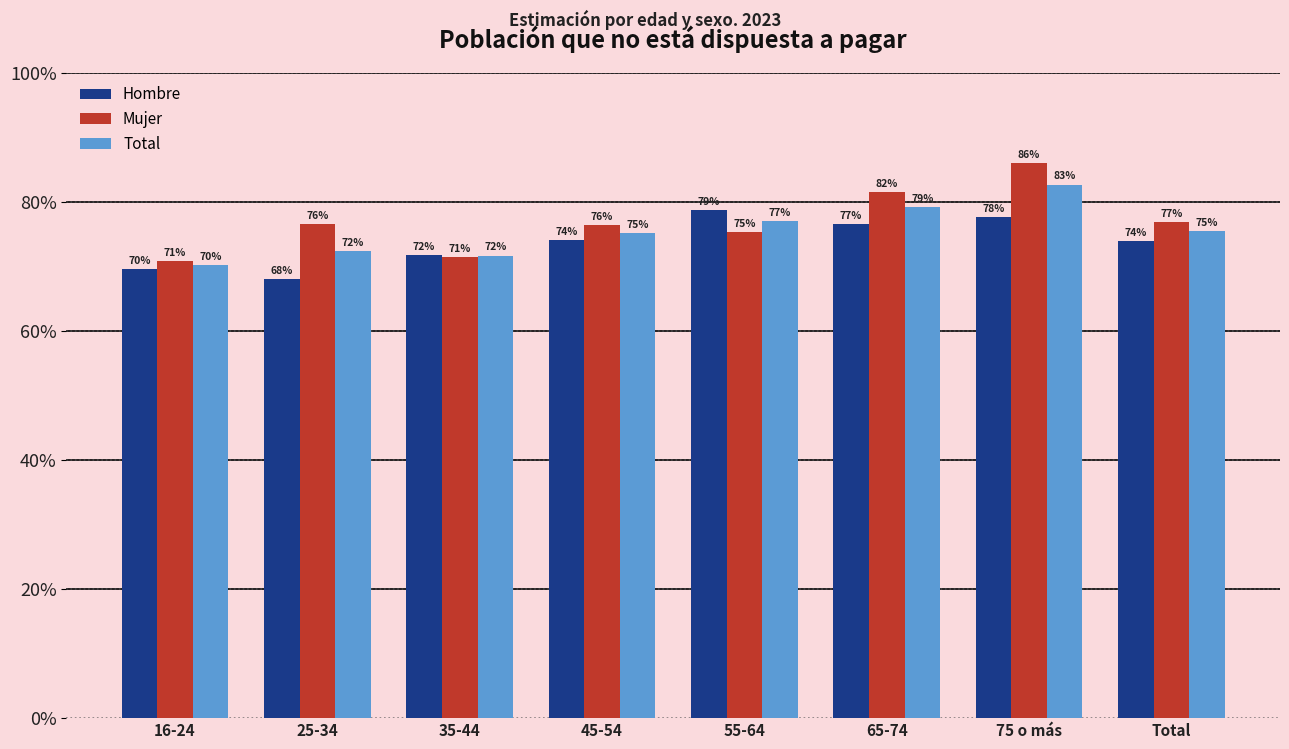

What position from the left is 75 o más?

7